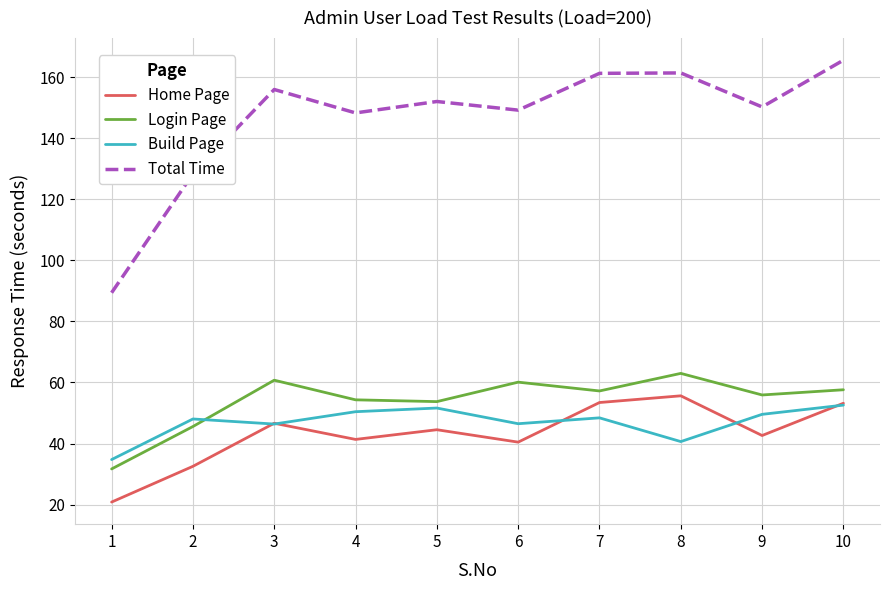

What is the sum of the Login Page values at 1 and 3?

92.4